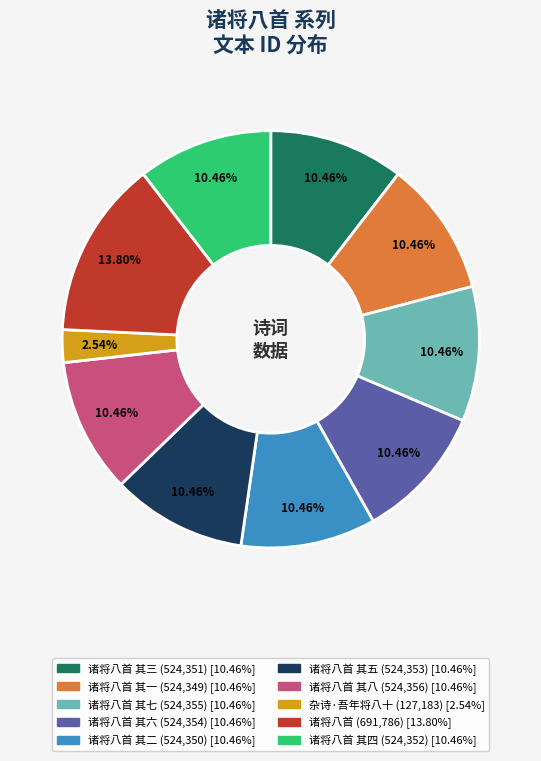

Is there a majority slice in this chart?

No